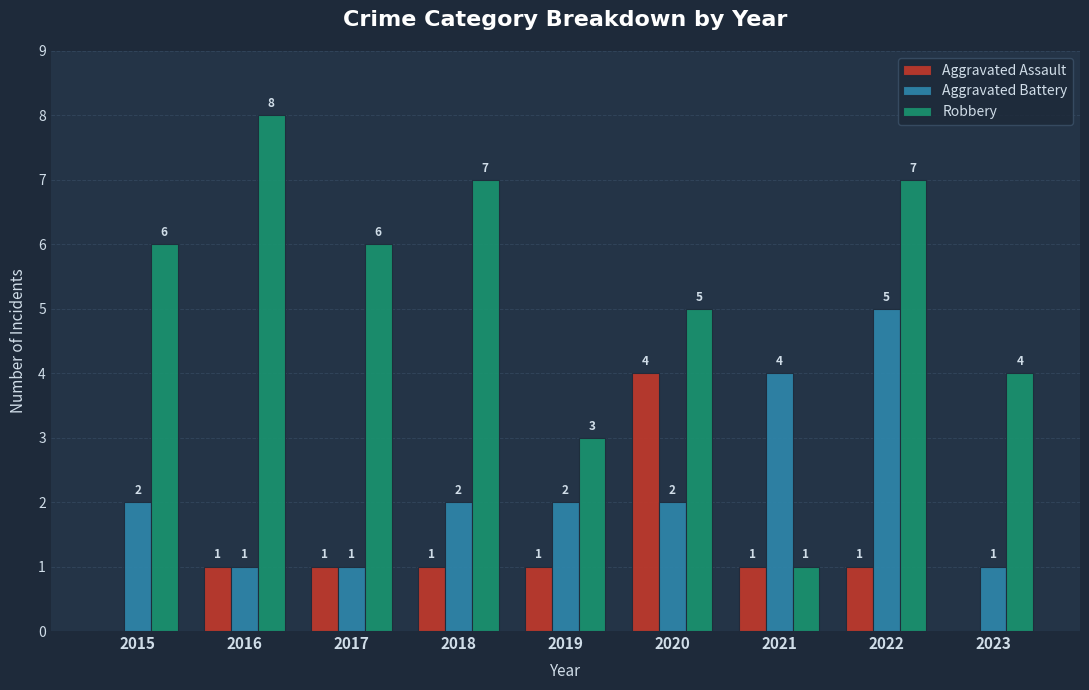

Reading right to left, what are all the values shown in this chart?

Aggravated Assault: 2023=0	2022=1	2021=1	2020=4	2019=1	2018=1	2017=1	2016=1	2015=0
Aggravated Battery: 2023=1	2022=5	2021=4	2020=2	2019=2	2018=2	2017=1	2016=1	2015=2
Robbery: 2023=4	2022=7	2021=1	2020=5	2019=3	2018=7	2017=6	2016=8	2015=6